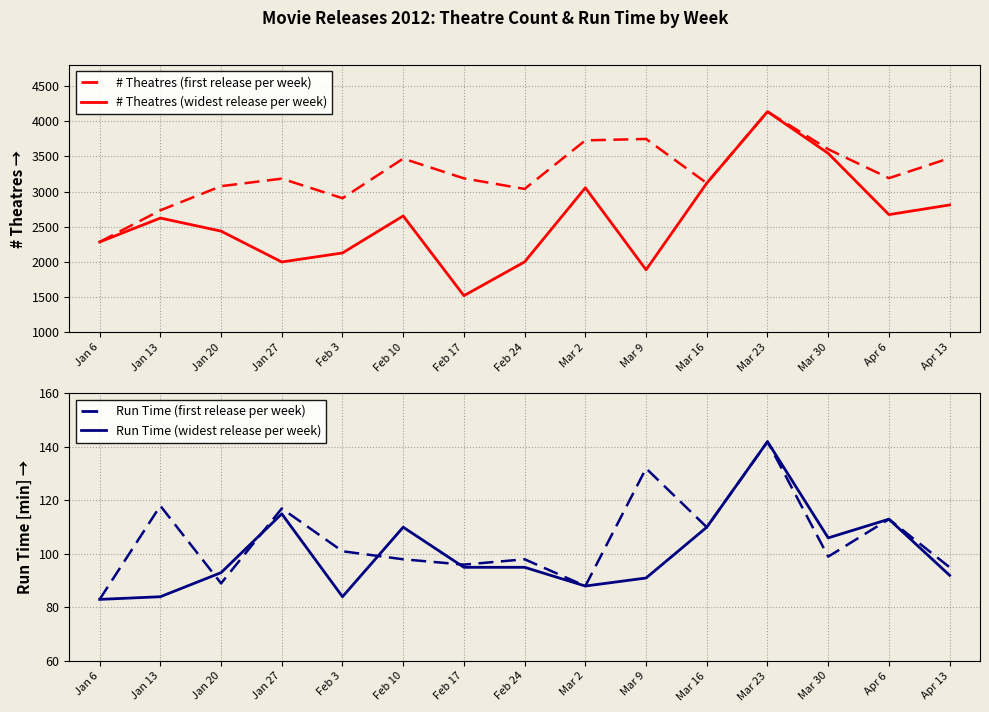

How many intersections are there between Run Time (first release per week) and Run Time (widest release per week)?

4